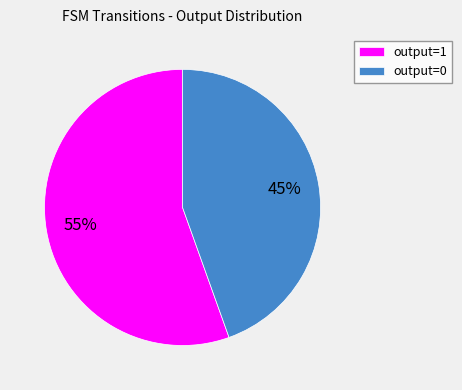

Count the number of slices in the pie.

2